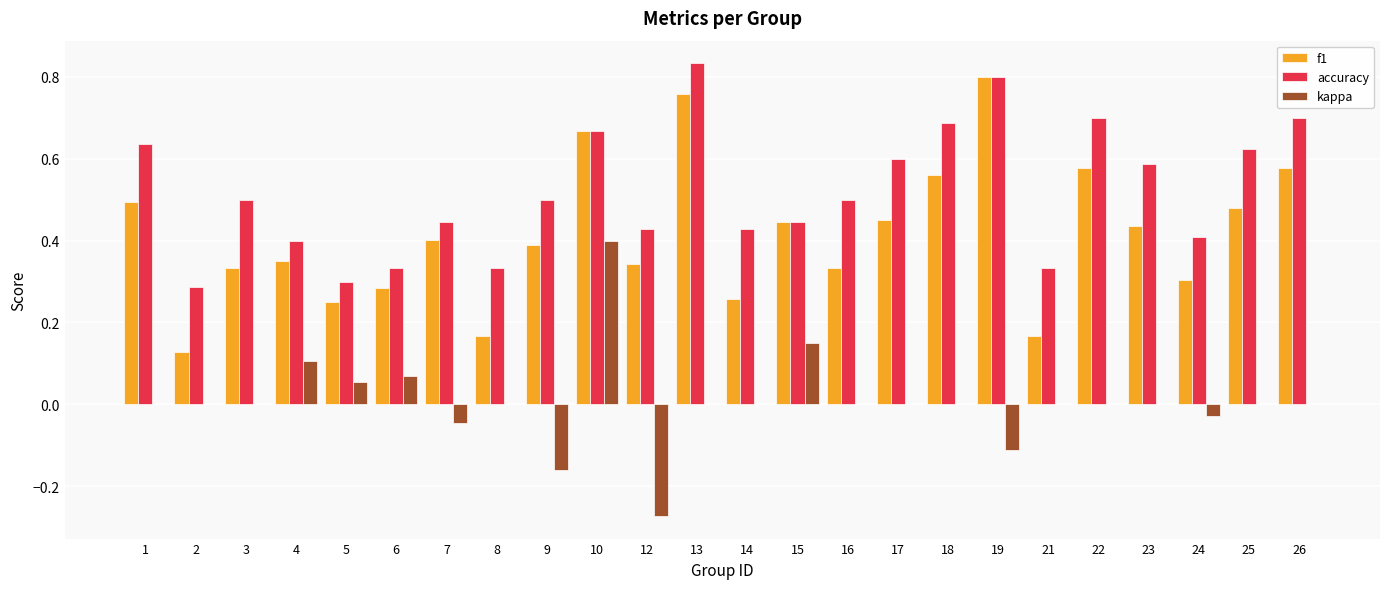

What are all the series names shown in the legend?

f1, accuracy, kappa